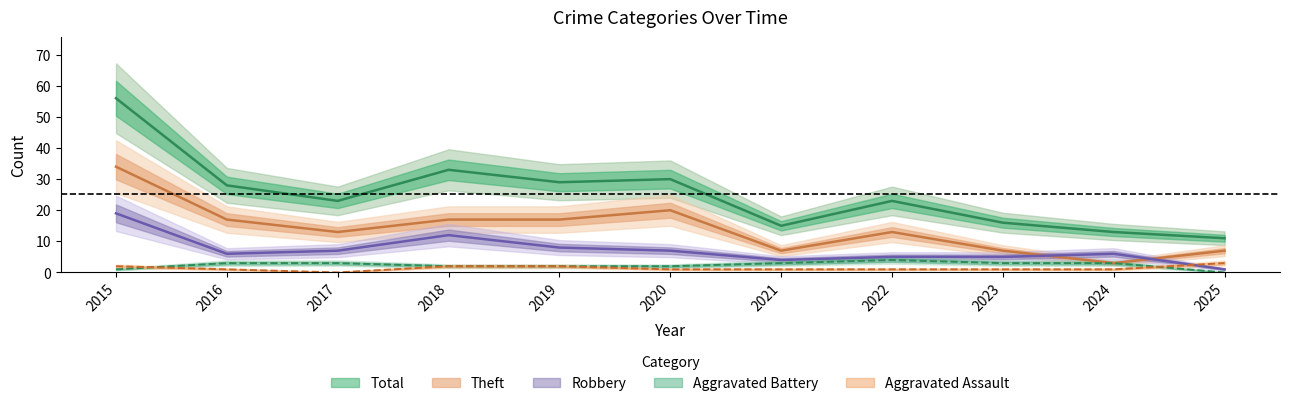

How many intersections are there between Aggravated Assault and Aggravated Battery?

2